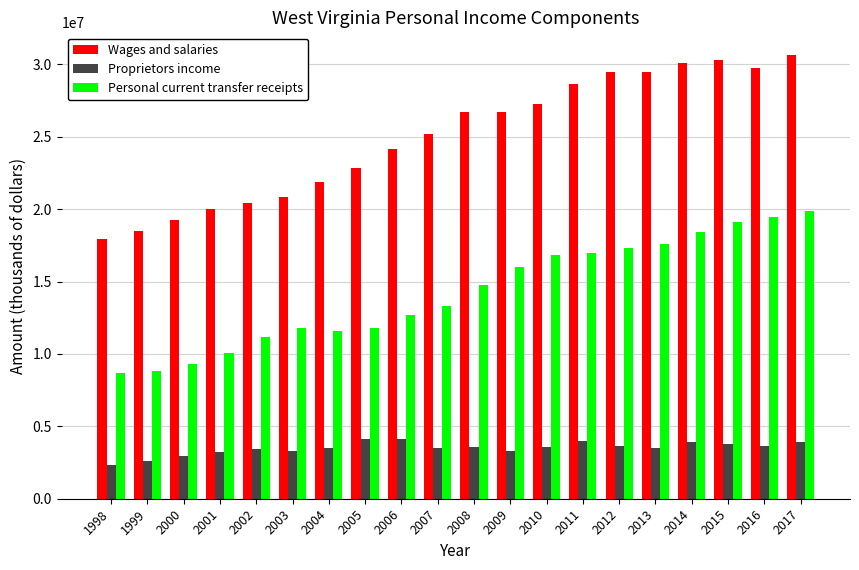

Count the number of categories in the chart.

20